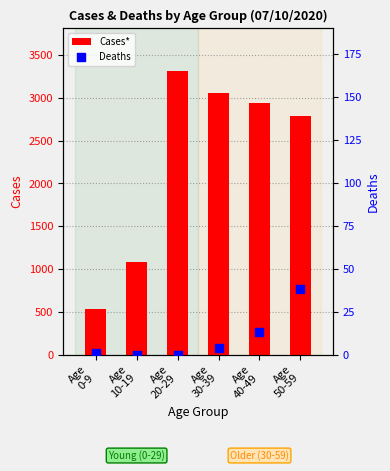

Which series contains the highest Y value?

Cases*